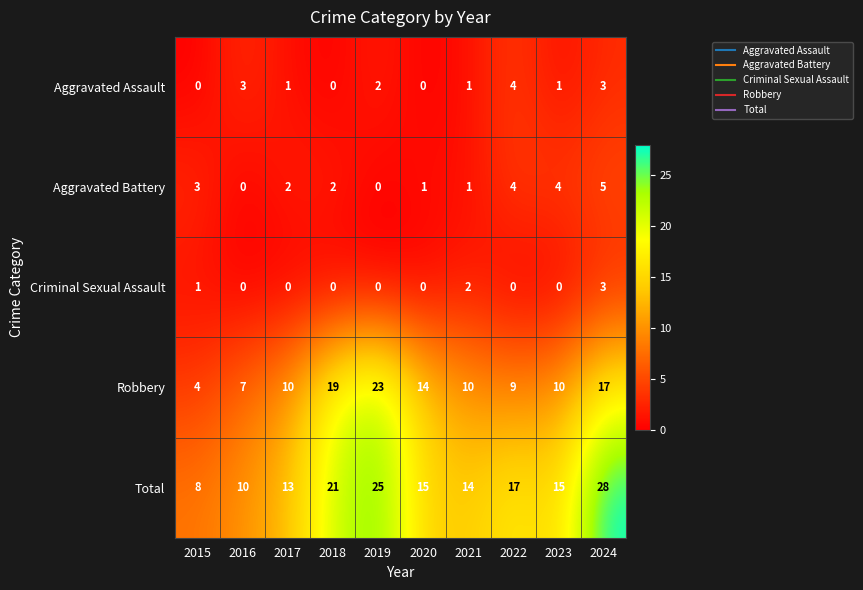

Count the number of categories in the chart.

10